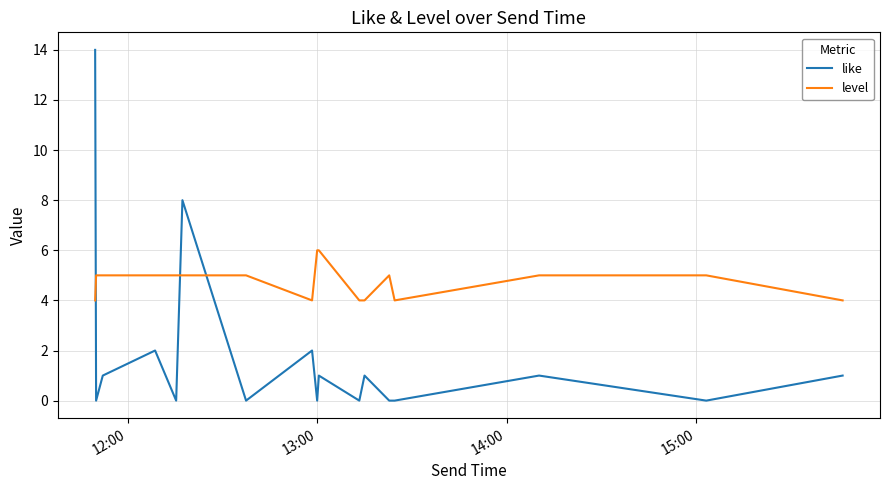

Which series has the widest spread of values?

like